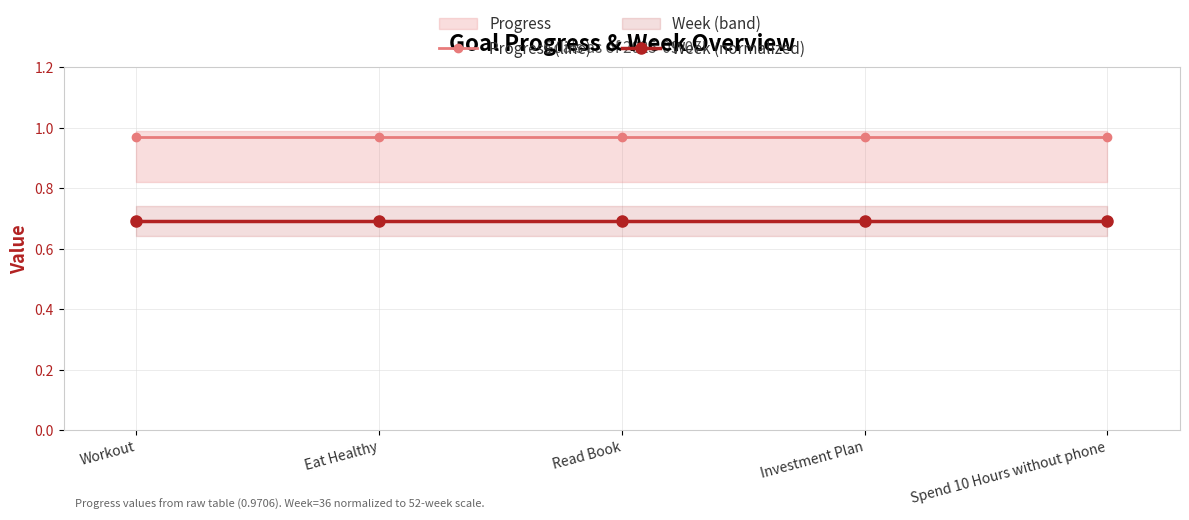

Reading right to left, transcribe all the data shown in this chart.

Progress (line): Spend 10 Hours without phone=1.0	Investment Plan=1.0	Read Book=1.0	Eat Healthy=1.0	Workout=1.0
Week (normalized): Spend 10 Hours without phone=0.7	Investment Plan=0.7	Read Book=0.7	Eat Healthy=0.7	Workout=0.7